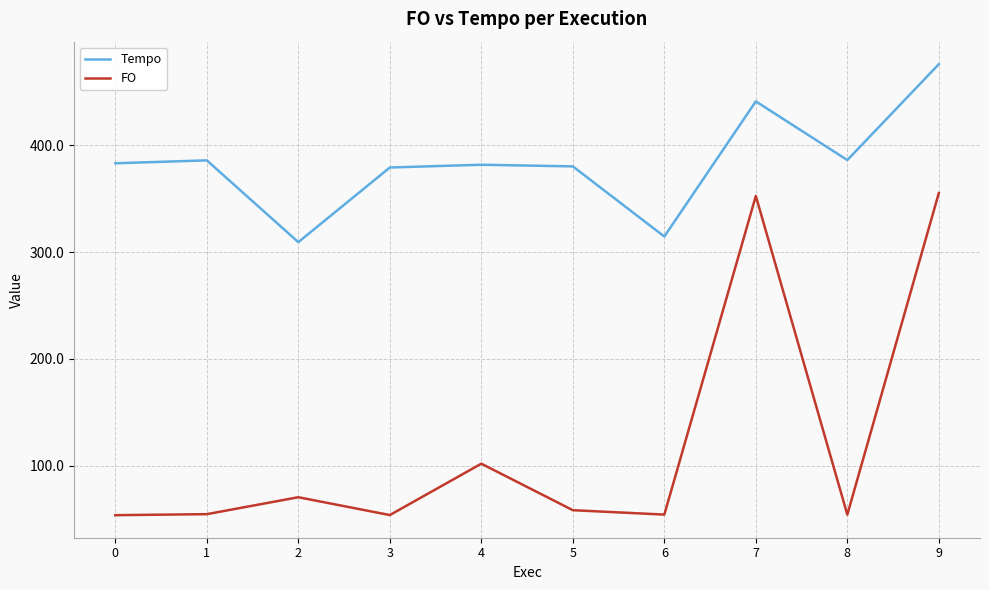

At which category is the sum across all series the highest?

9